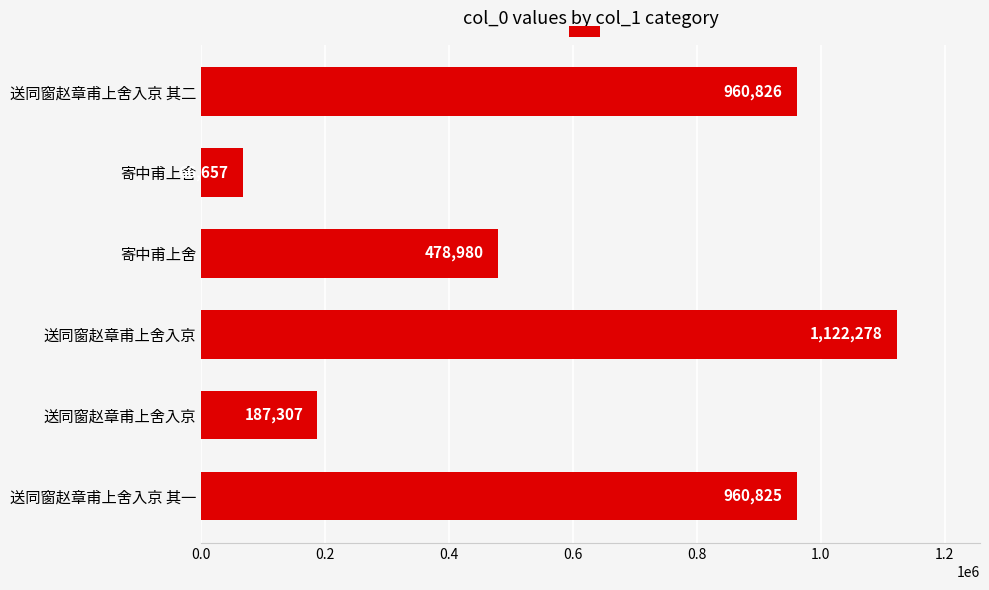

How many values are below 960825?

3